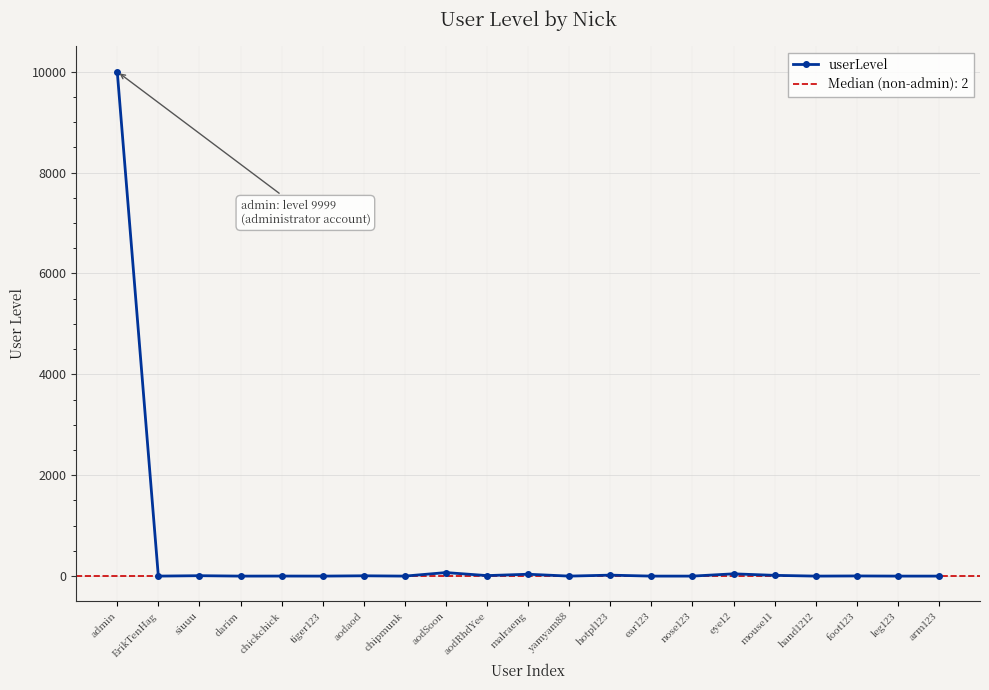

Reading left to right, extract all data points from this chart.

admin=9999	ErikTenHag=1	siuuu=9	darim=1	chickchick=2	tiger123=1	aodaod=7	chipmunk=1	aodSoon=71	aodRhdYee=11	malraeng=38	yamyam88=1	hotpl123=20	ear123=1	nose123=1	eye12=46	mouse11=16	hand1212=1	foot123=4	leg123=1	arm123=1